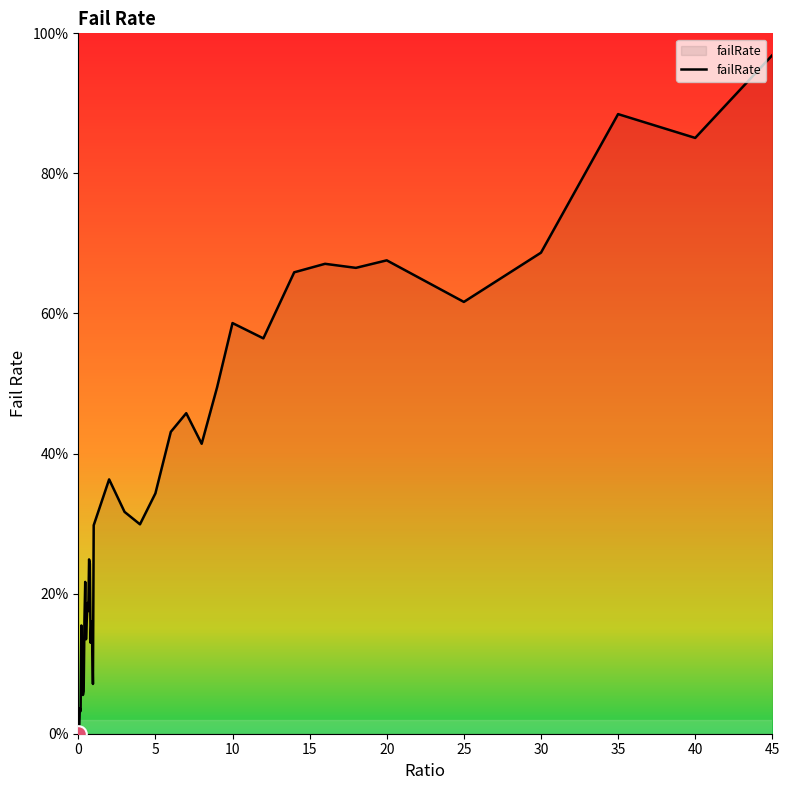

Is this an area chart (filled region under the line)?

Yes